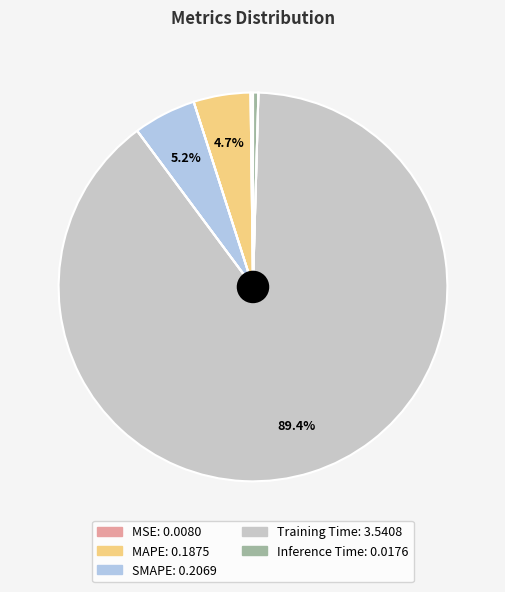

What is the largest slice in the pie chart?

Training Time